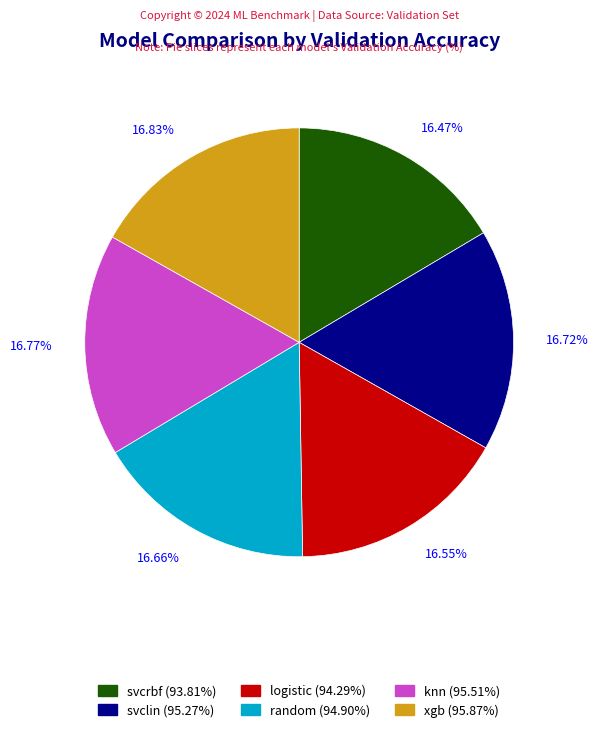

Combined, do xgb (95.87%) and random (94.90%) account for over 50%?

No